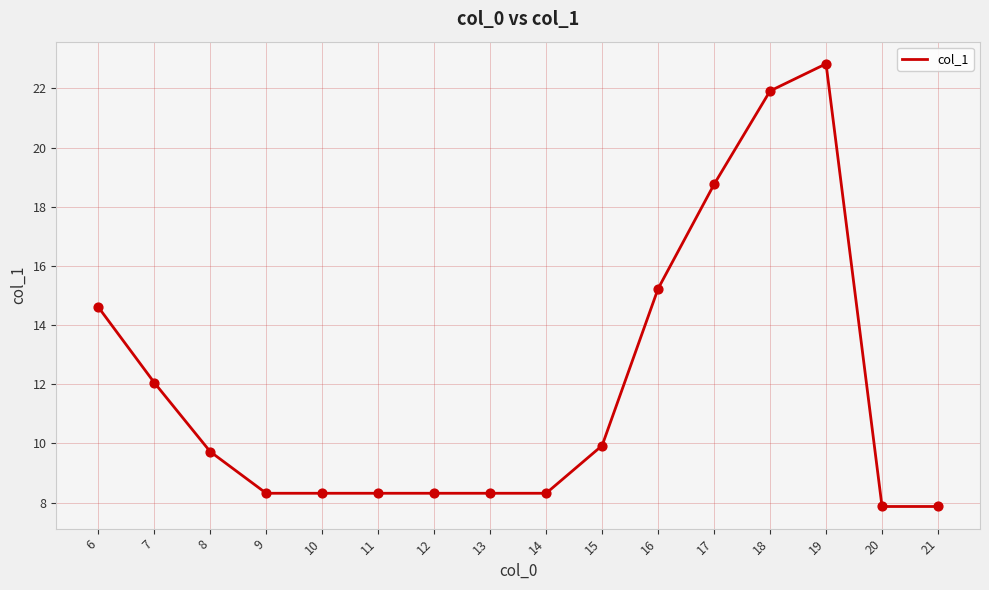

Which has a higher value, 10 or 20?

10